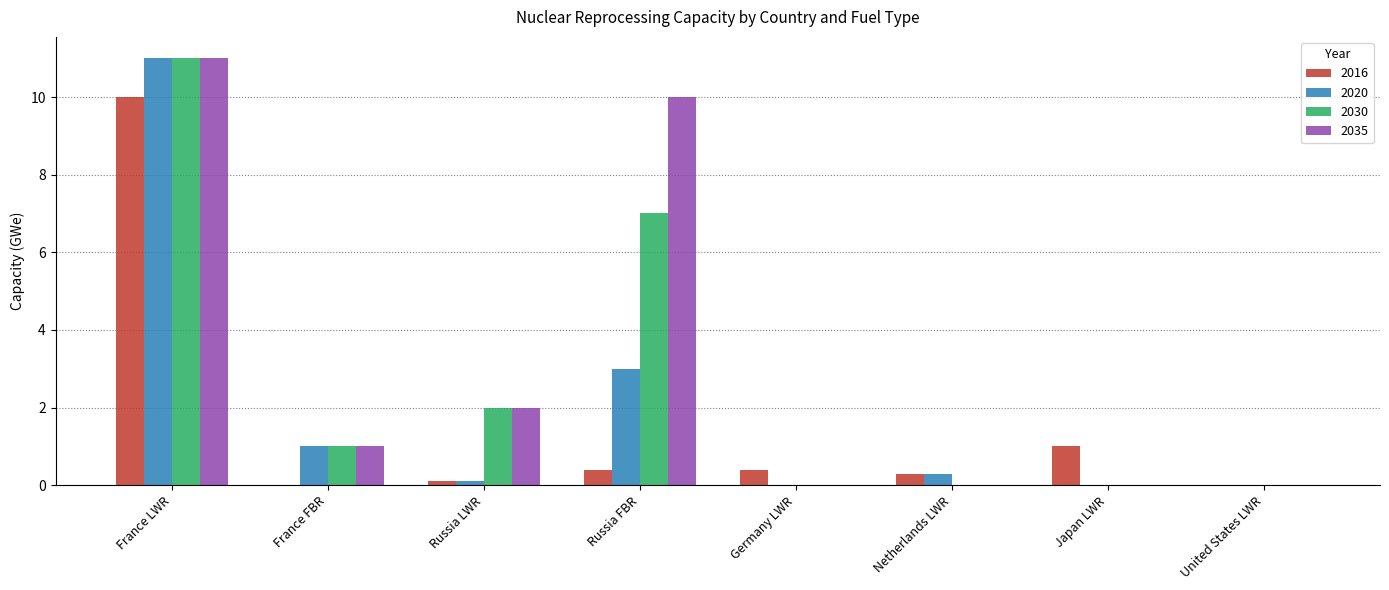

What is the highest value of the 2030 series?

11.0